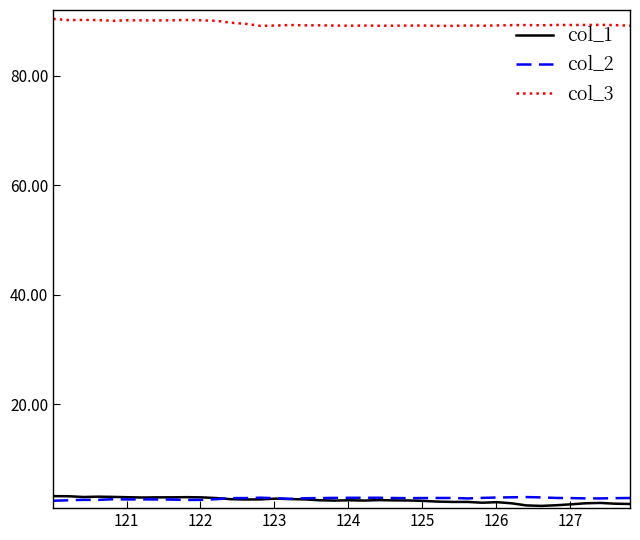

Which series ends up on top after the final intersection of col_1 and col_2?

col_2